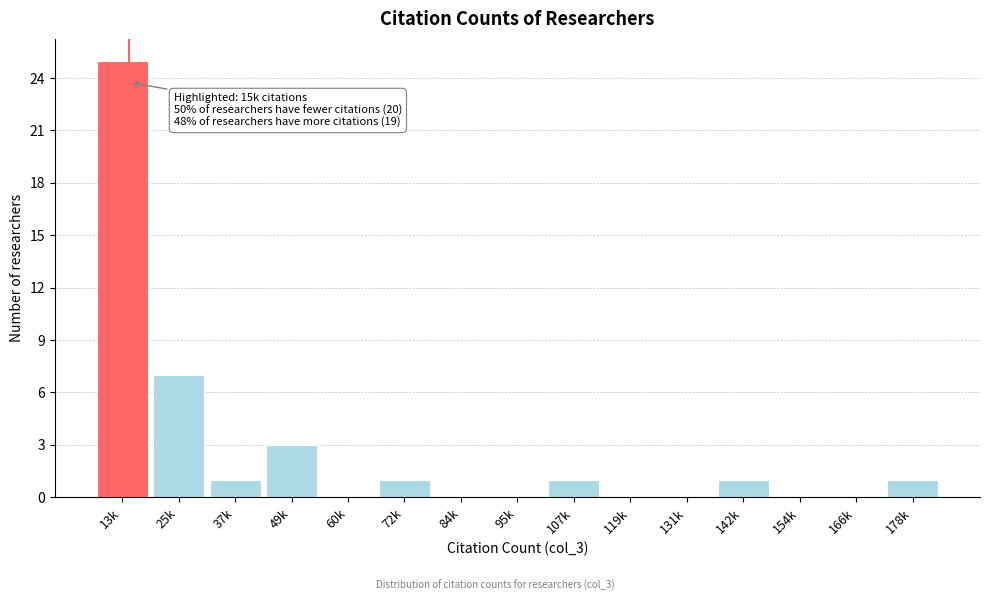

Reading left to right, extract all data points from this chart.

13k=25	25k=7	37k=1	49k=3	60k=0	72k=1	84k=0	95k=0	107k=1	119k=0	131k=0	142k=1	154k=0	166k=0	178k=1